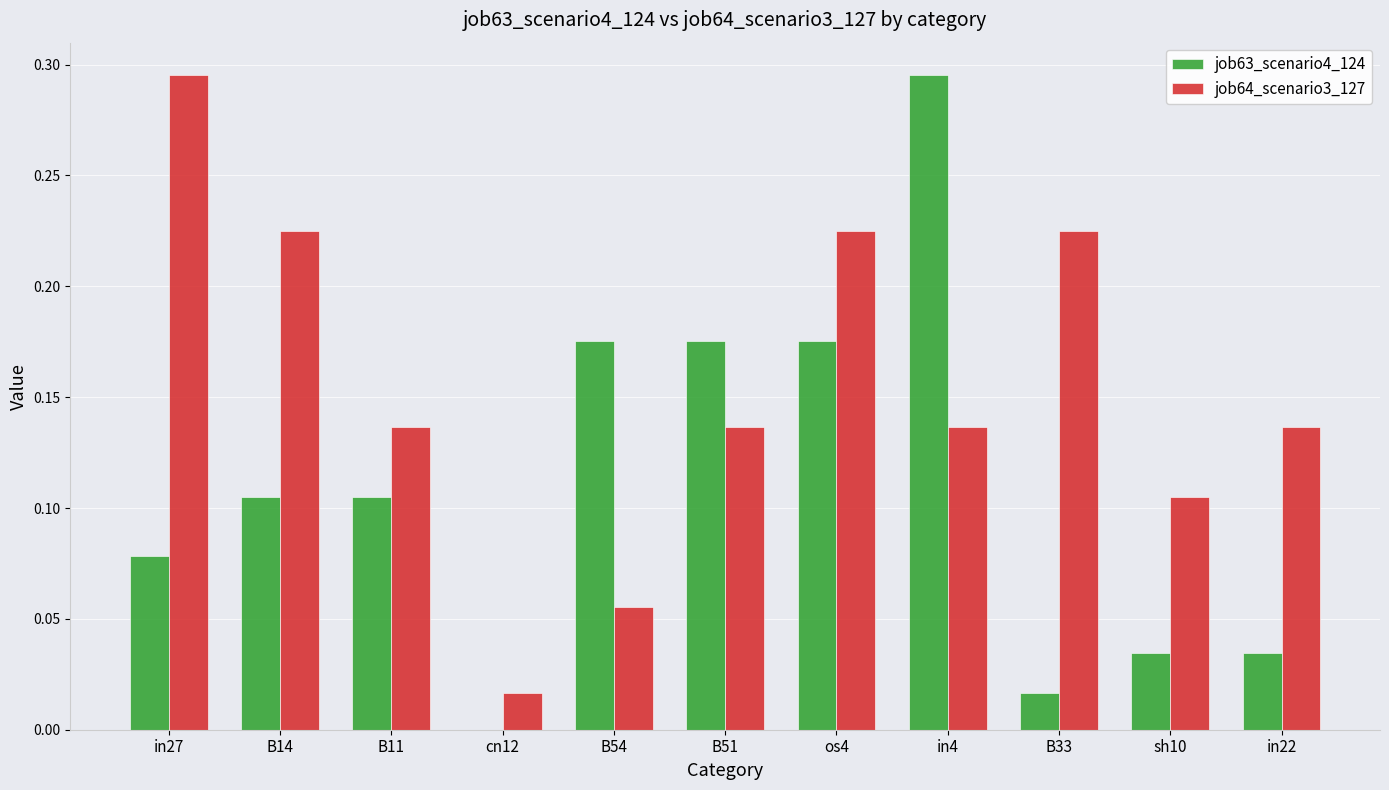

How many distinct data groups are displayed?

2